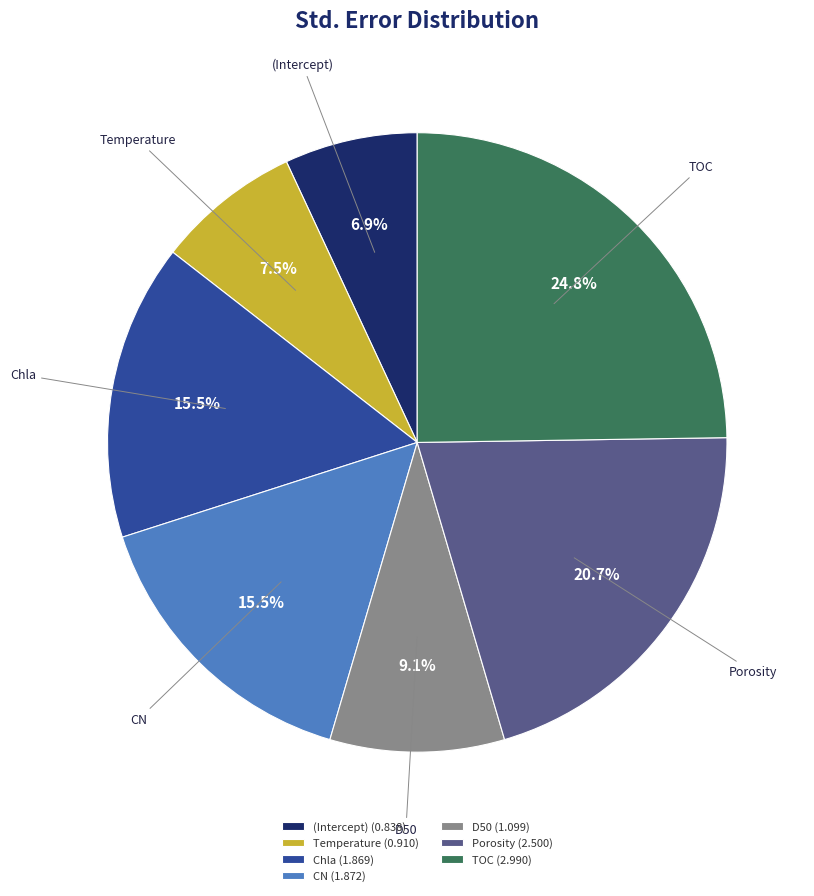

Does any single category account for the majority?

No